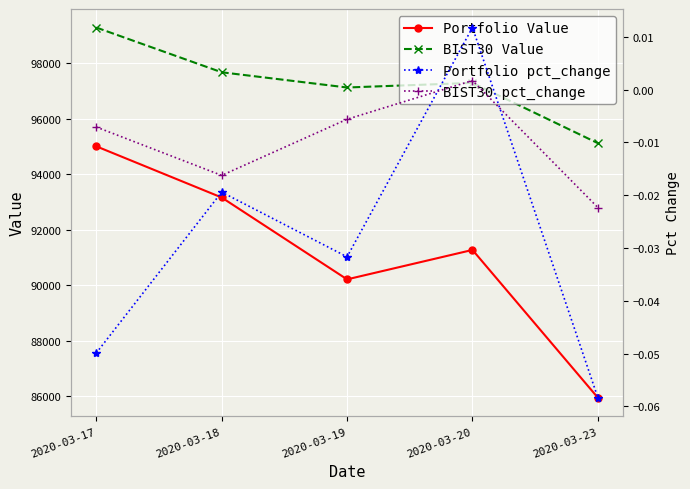

What is the greatest value displayed?

99291.4